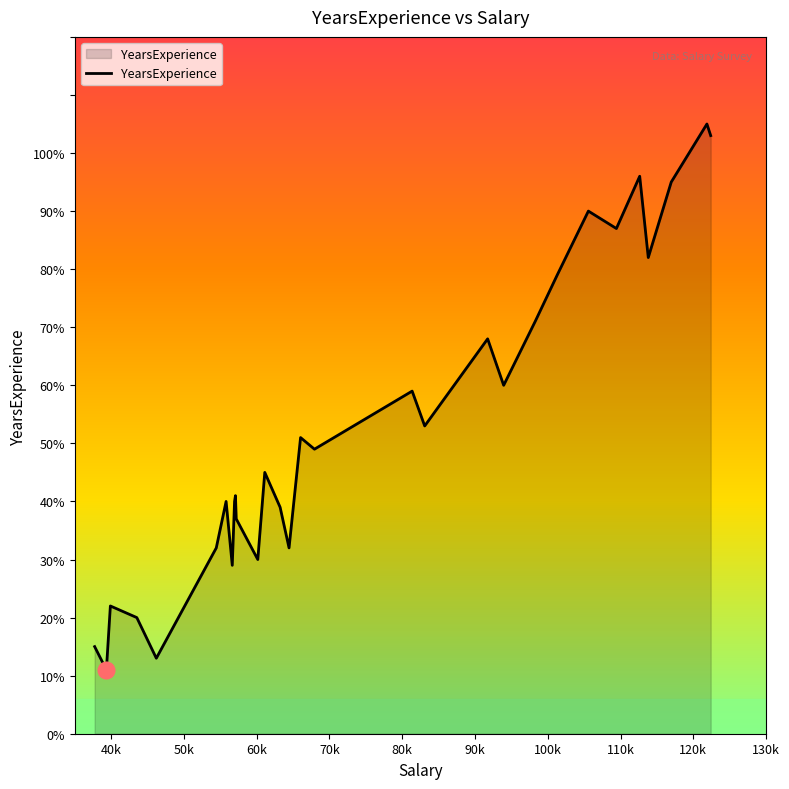

How many points are higher than both their immediate neighbors (excluding endpoints)?

10